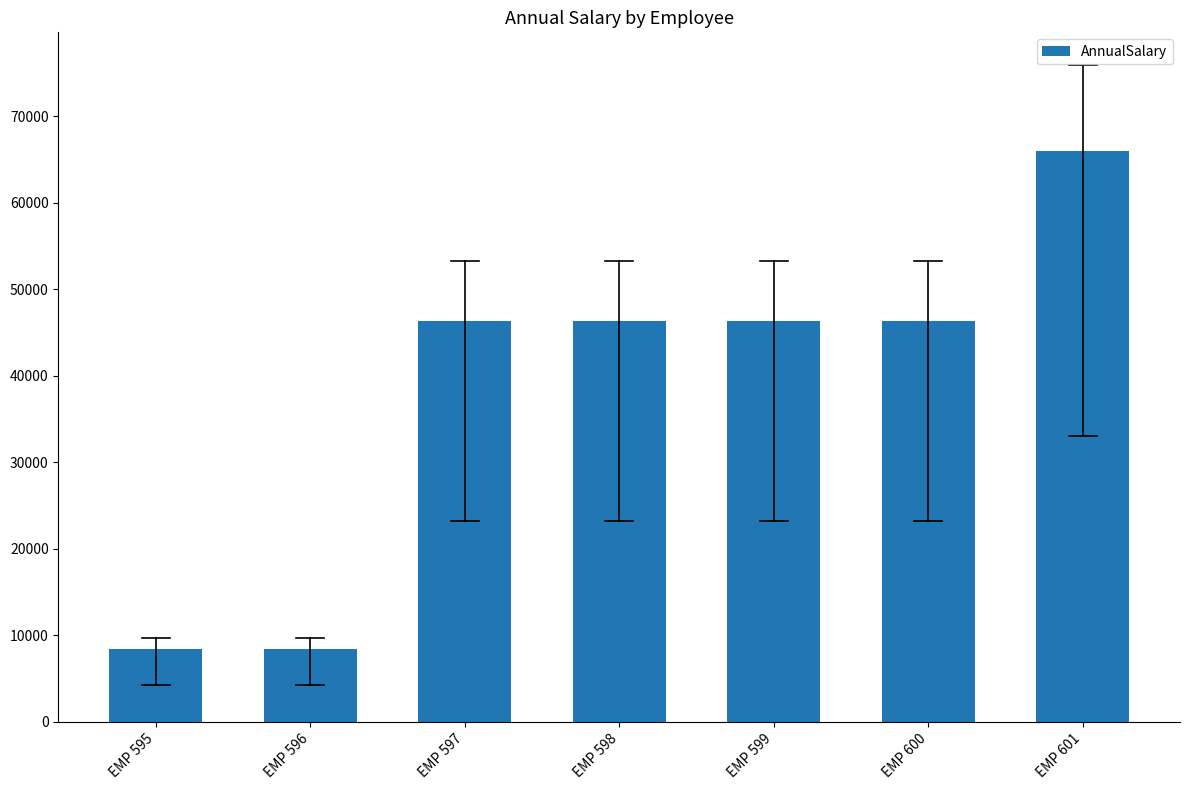

Is it true that the value at EMP 598 is 19343.5?

False